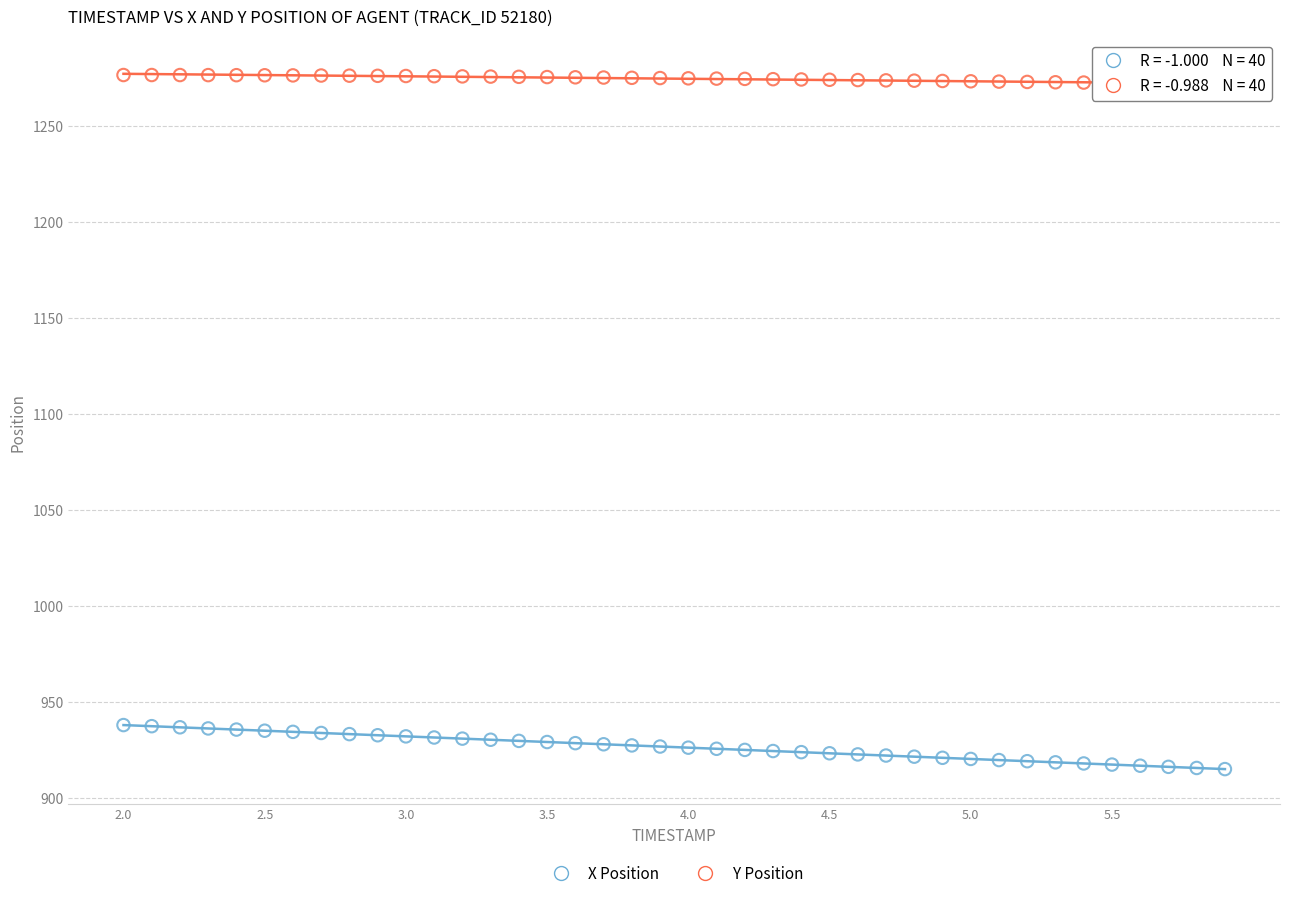

Which series reaches the minimum Y coordinate?

X Position